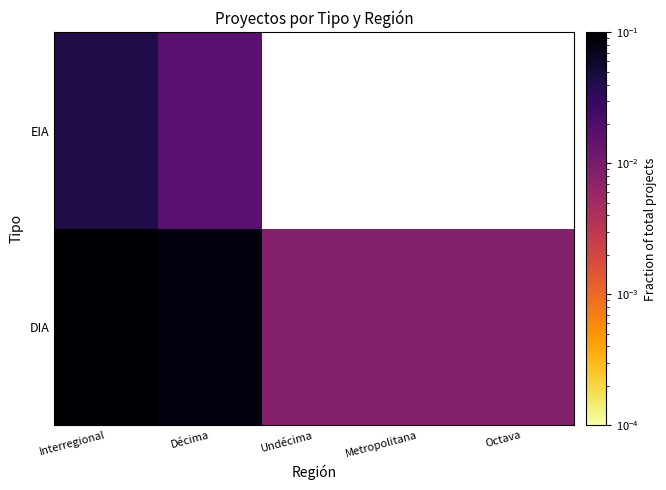

Rank the categories by DIA value from highest to lowest.

Interregional, Décima, Undécima, Metropolitana, Octava